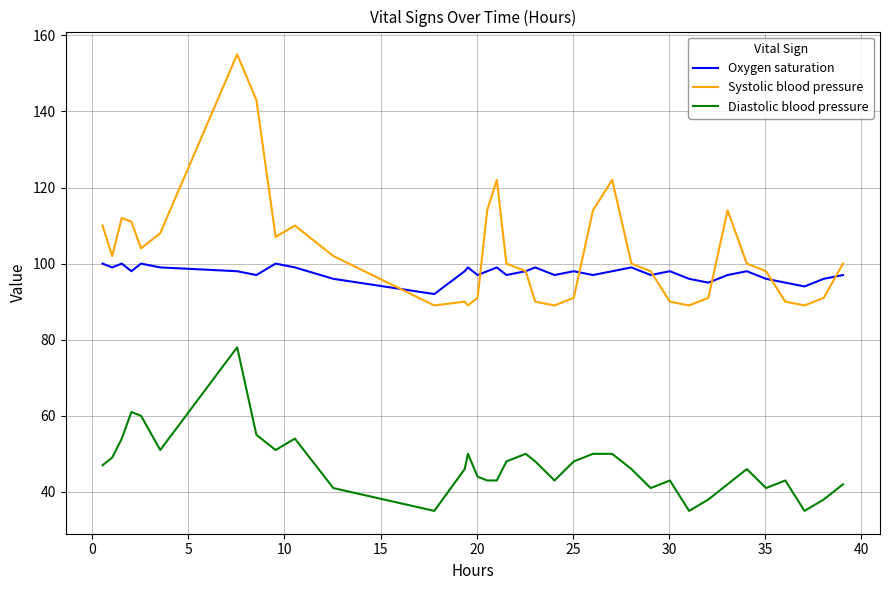

True or false: Systolic blood pressure and Diastolic blood pressure cross at least once.

False